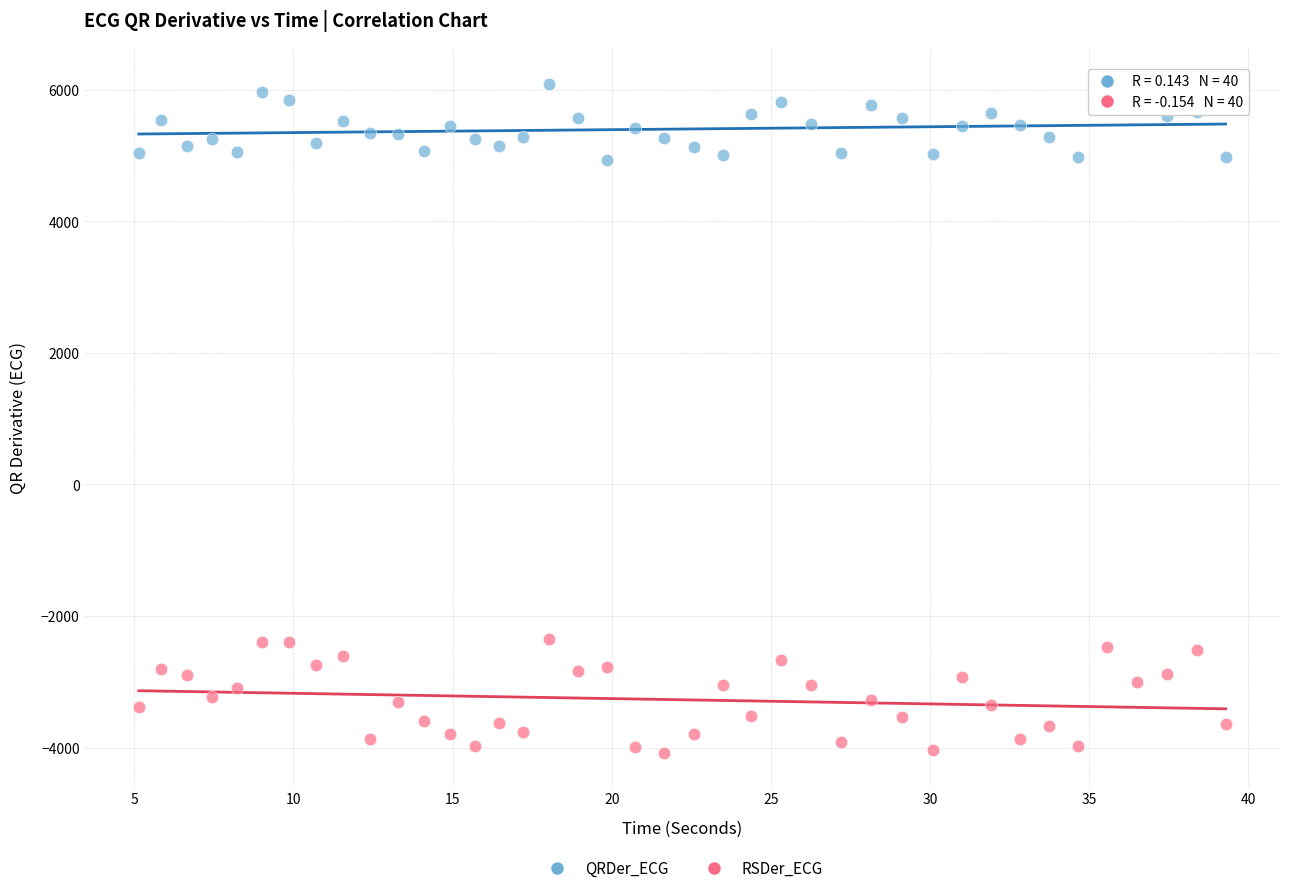

Across all data points, what is the range of X values (max minus min)?

34.1